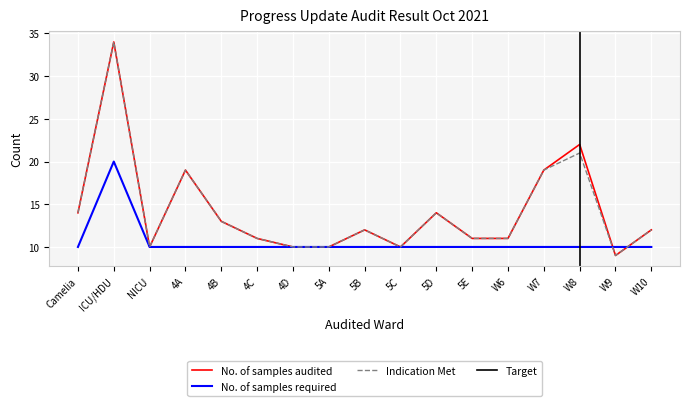

Reading left to right, what are all the values shown in this chart?

No. of samples required: Camelia=10	ICU/HDU=20	NICU=10	4A=10	4B=10	4C=10	4D=10	5A=10	5B=10	5C=10	5D=10	5E=10	W6=10	W7=10	W8=10	W9=10	W10=10
No. of samples audited: Camelia=14	ICU/HDU=34	NICU=10	4A=19	4B=13	4C=11	4D=10	5A=10	5B=12	5C=10	5D=14	5E=11	W6=11	W7=19	W8=22	W9=9	W10=12
Indication Met: Camelia=14	ICU/HDU=34	NICU=10	4A=19	4B=13	4C=11	4D=10	5A=10	5B=12	5C=10	5D=14	5E=11	W6=11	W7=19	W8=21	W9=9	W10=12